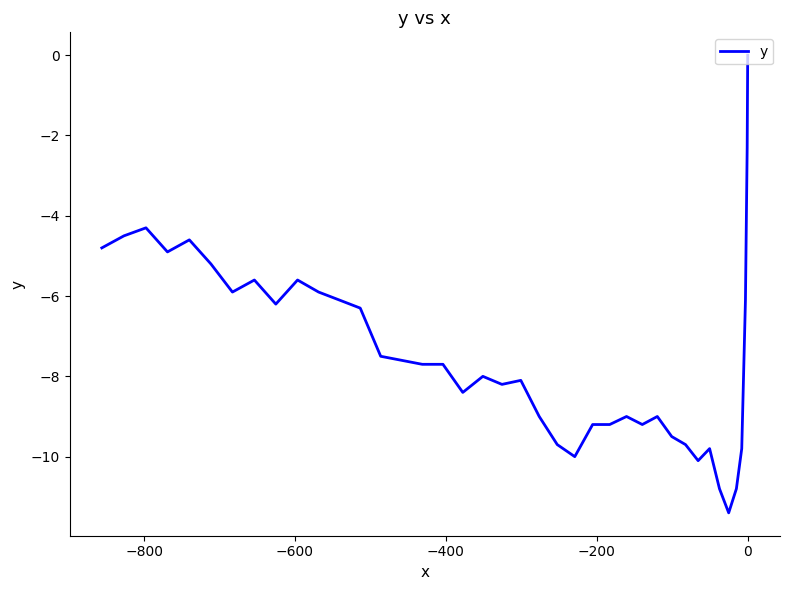

What is the sum of all values?

-297.7